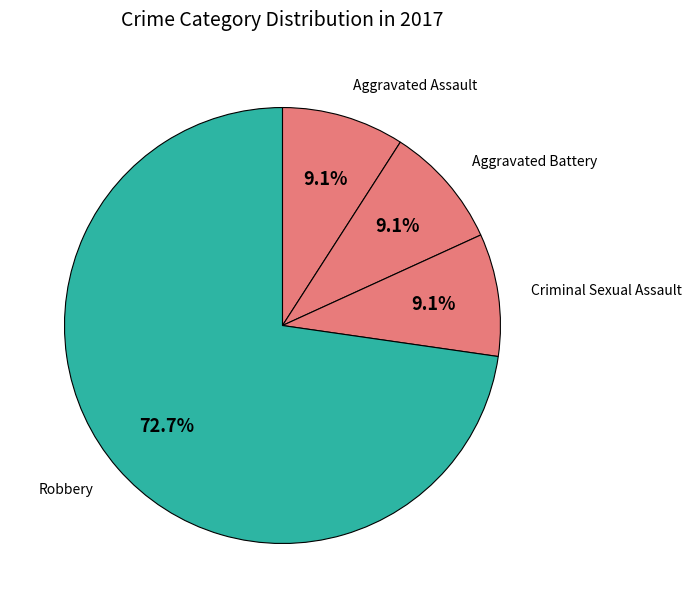

Count the number of slices in the pie.

4